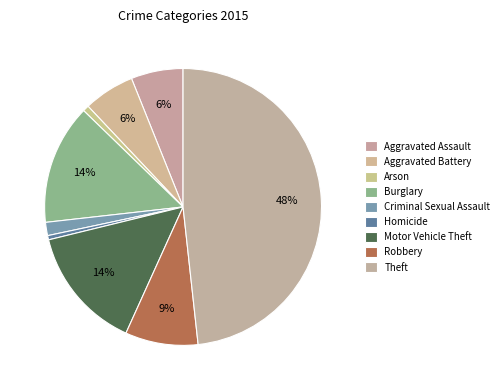

What is the ratio of the value at Robbery to the value at Criminal Sexual Assault?

5.5